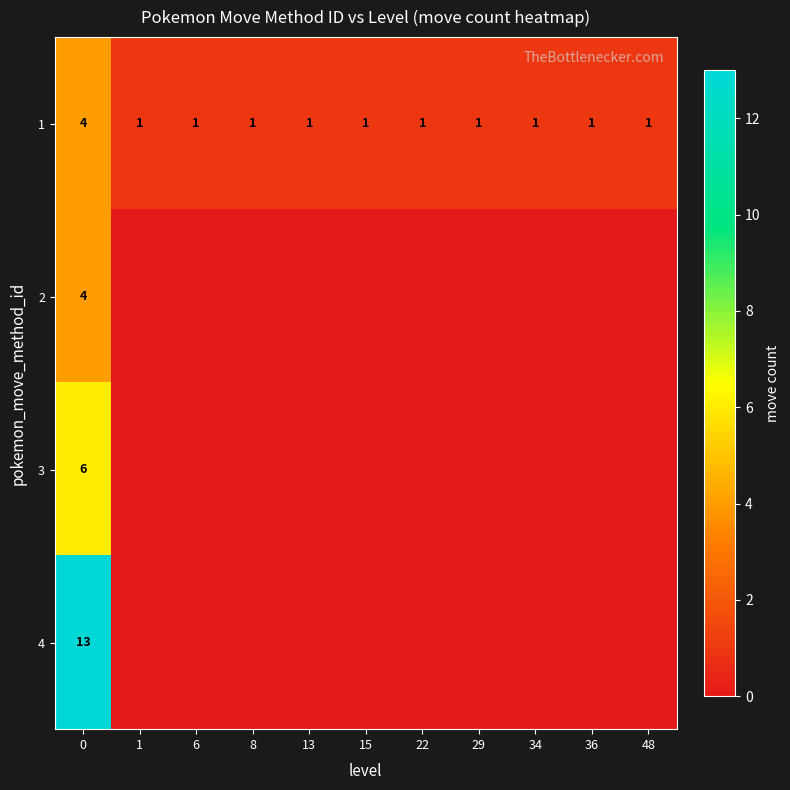

Count the 1 values in the range 1 to 2.

10